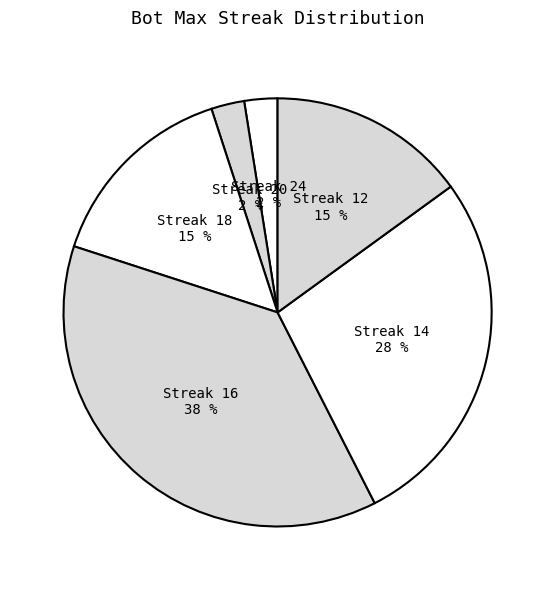

How many segments does this pie chart have?

6